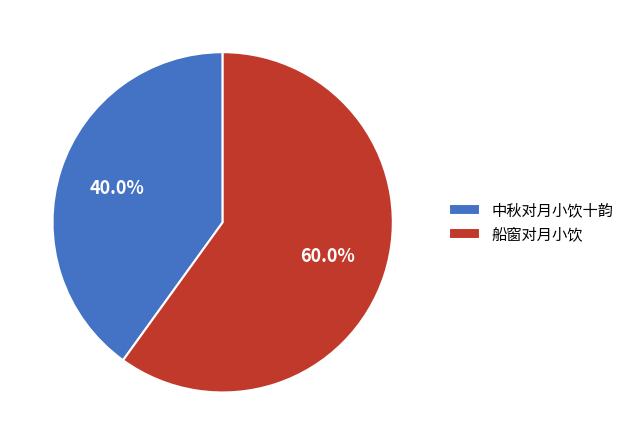

To the nearest percent, what is the average slice percentage?

50%